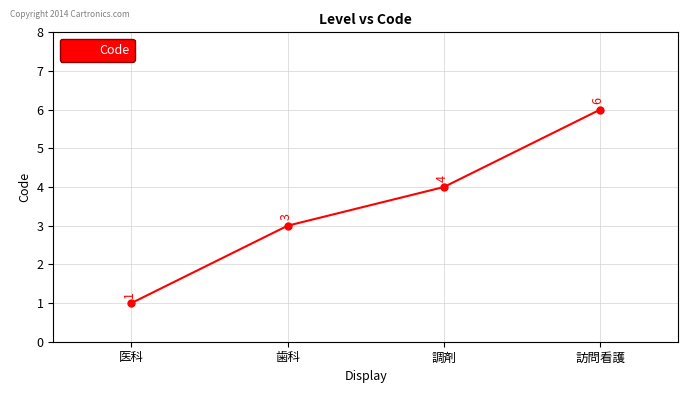

True or false: the data shows 3 at 歯科.

True